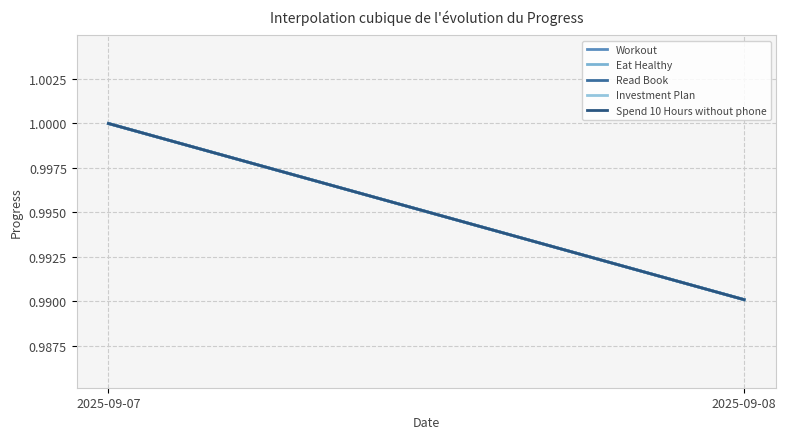

Does the chart have visible grid lines?

Yes